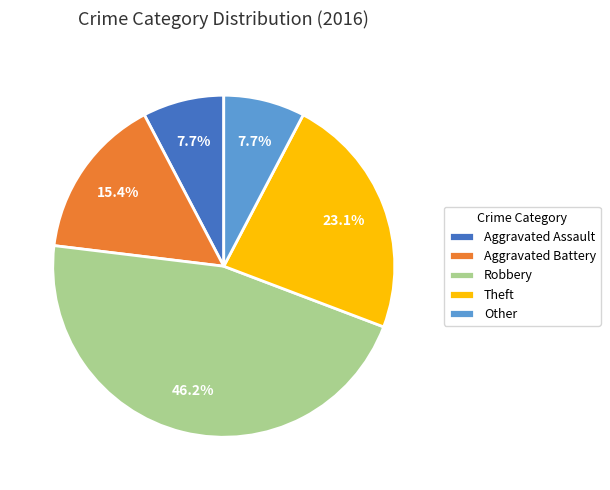

To the nearest percent, what portion does Other represent?

8%